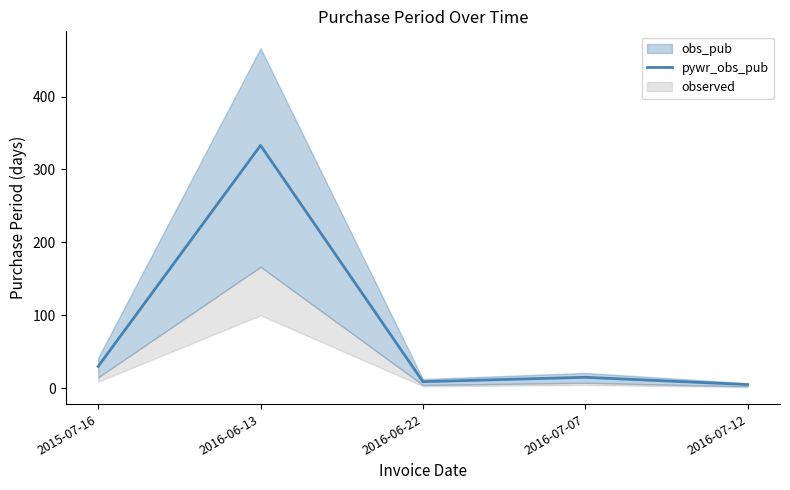

Does the chart display data point markers on the line(s)?

No